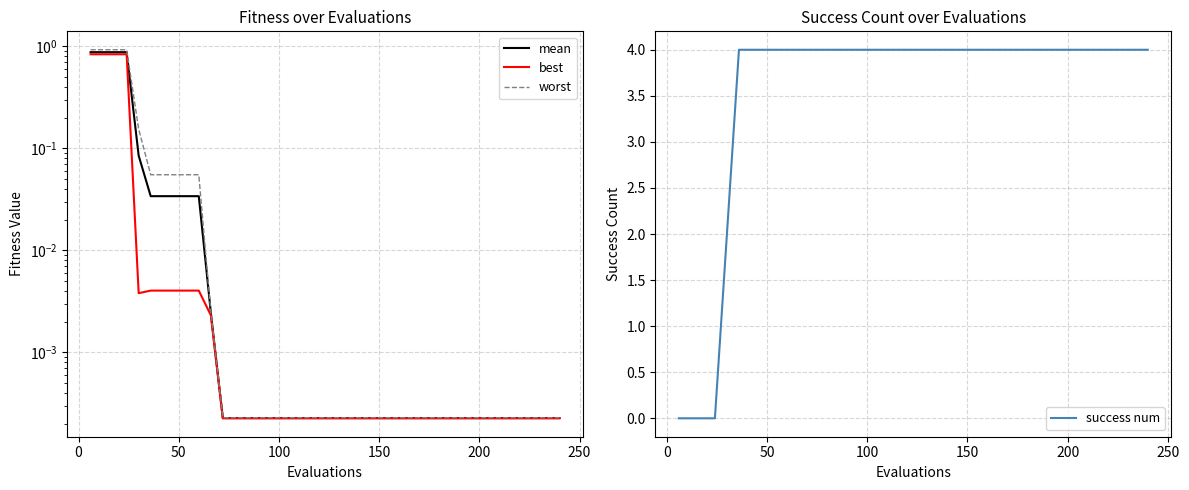

Does the chart have visible grid lines?

Yes